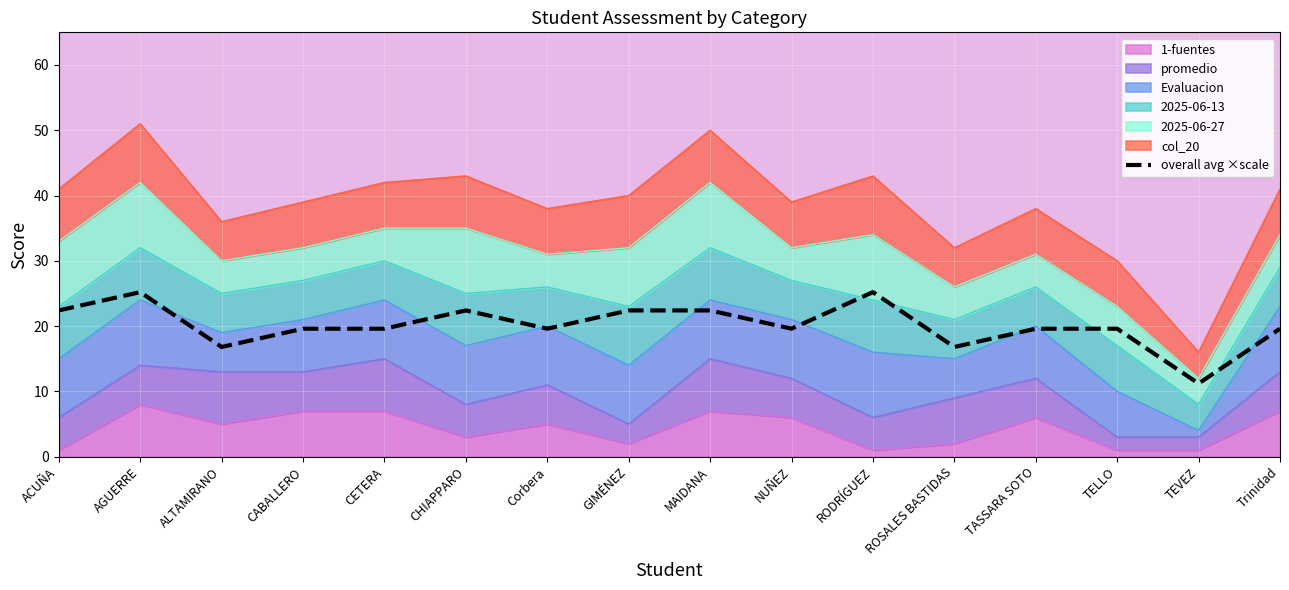

List the labels in order of value, largest first.

AGUERRE, RODRÍGUEZ, ACUÑA, CHIAPPARO, GIMÉNEZ, MAIDANA, CABALLERO, CETERA, Corbera, NUÑEZ, TASSARA SOTO, TELLO, Trinidad, ALTAMIRANO, ROSALES BASTIDAS, TEVEZ